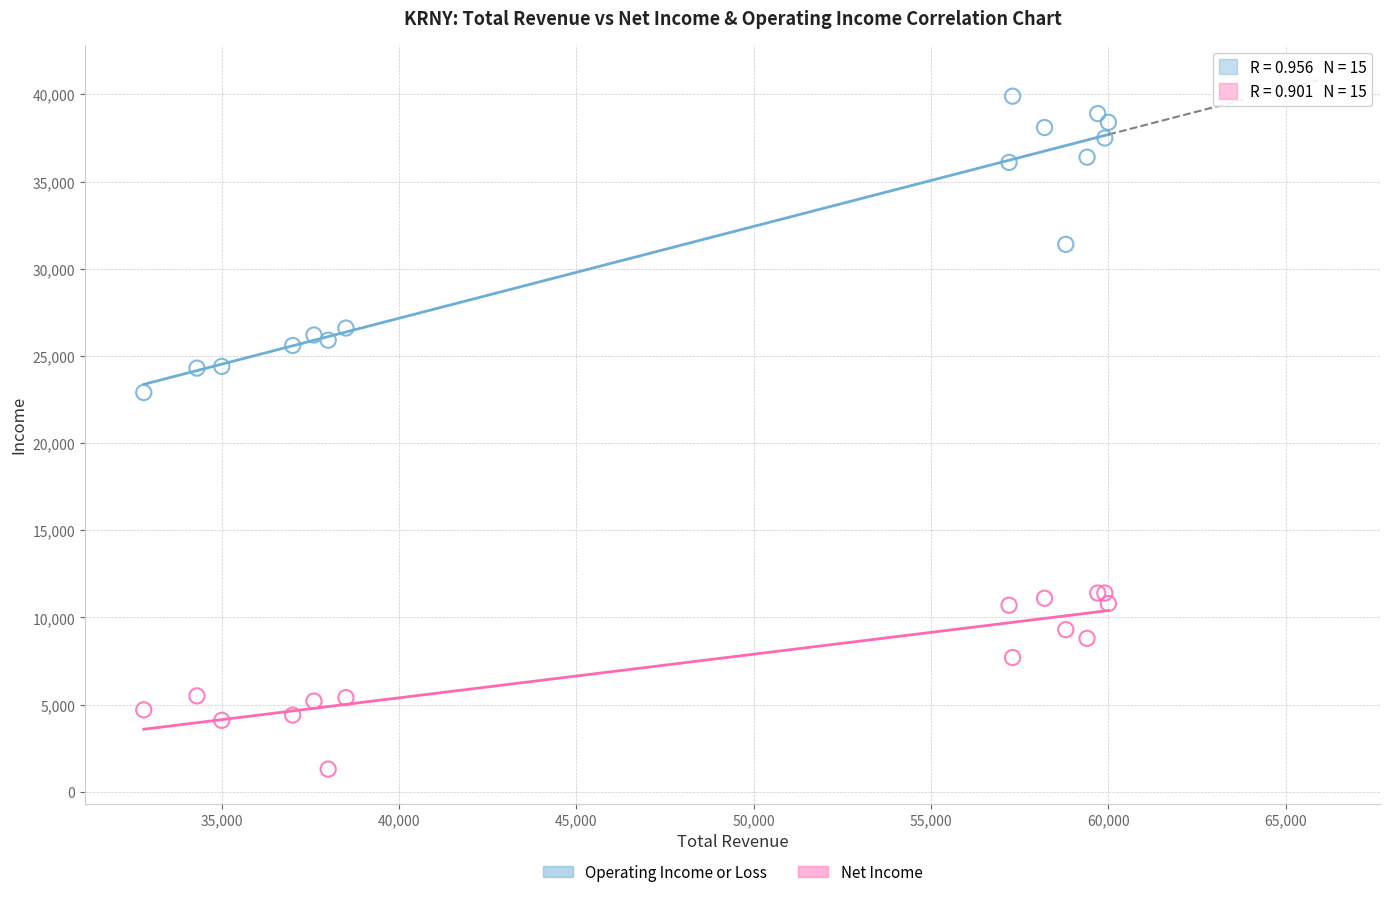

Across all series, what Y value is closest to 20600?

22900